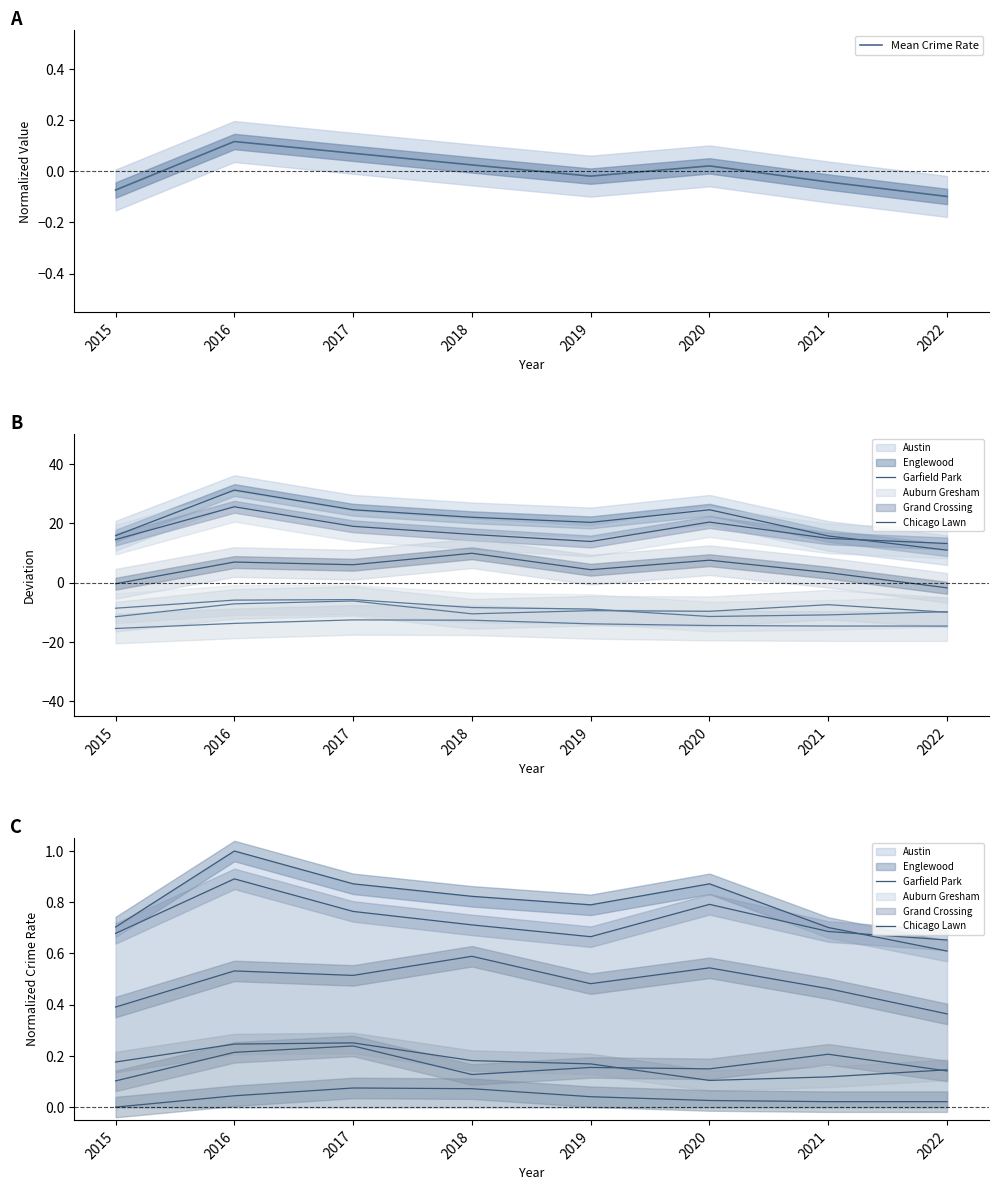

Which series changed the most between 2015 and 2018?

Garfield Park